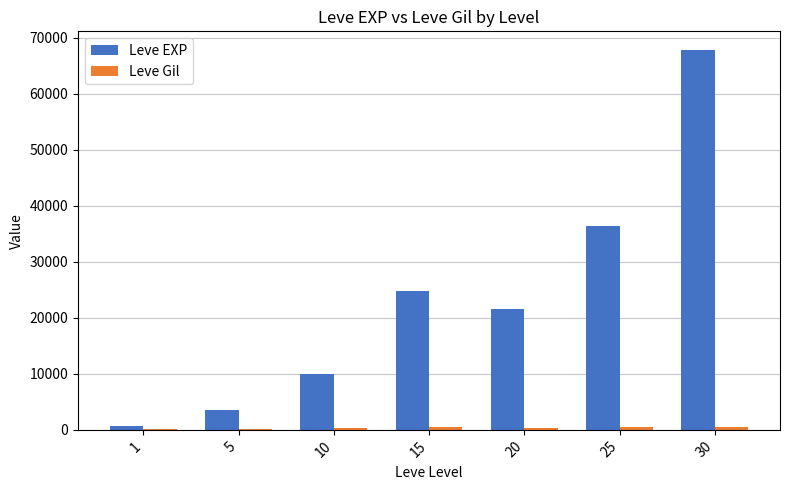

At which label does Leve EXP first exceed 21600?

15